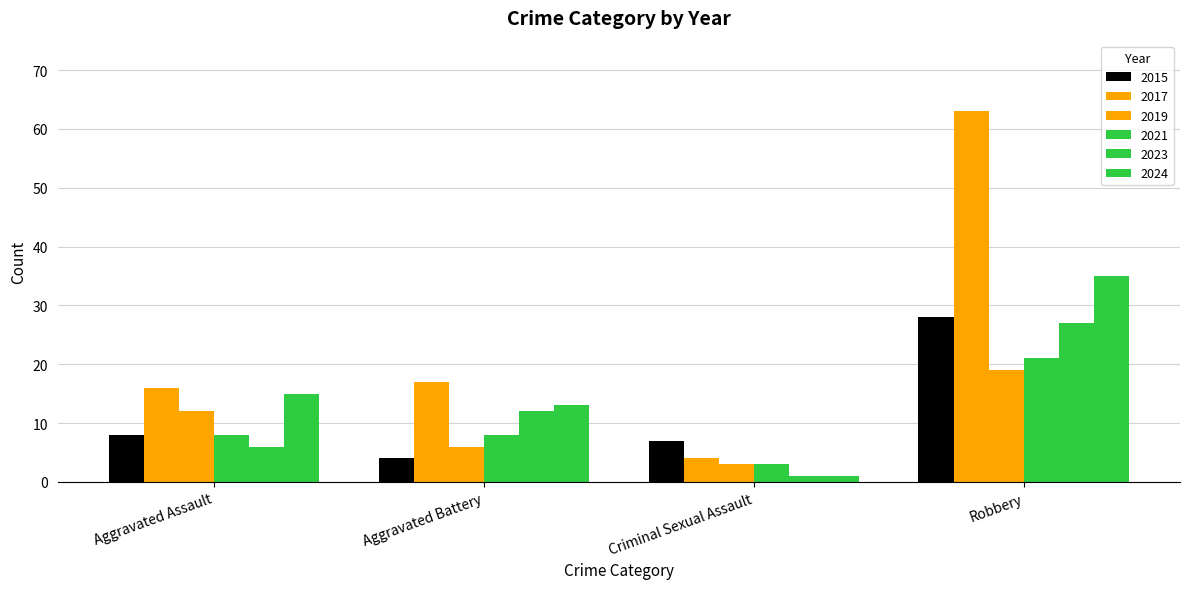

Is it true that 2021 equals 21 at Robbery?

True